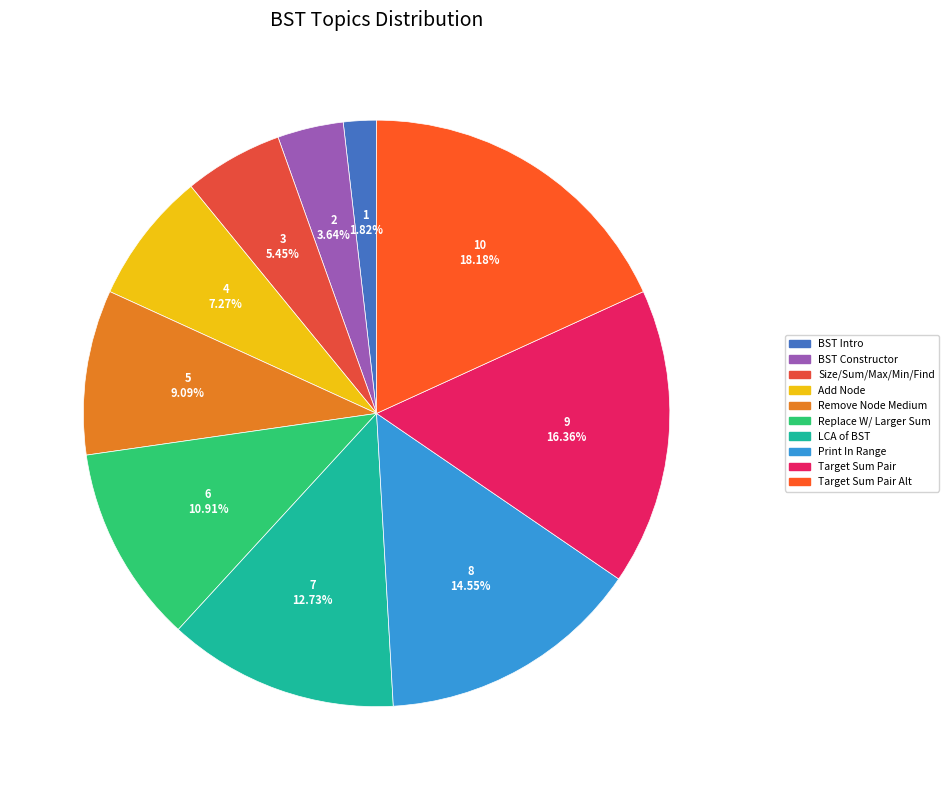

What is the smallest slice in the pie chart?

BST Intro